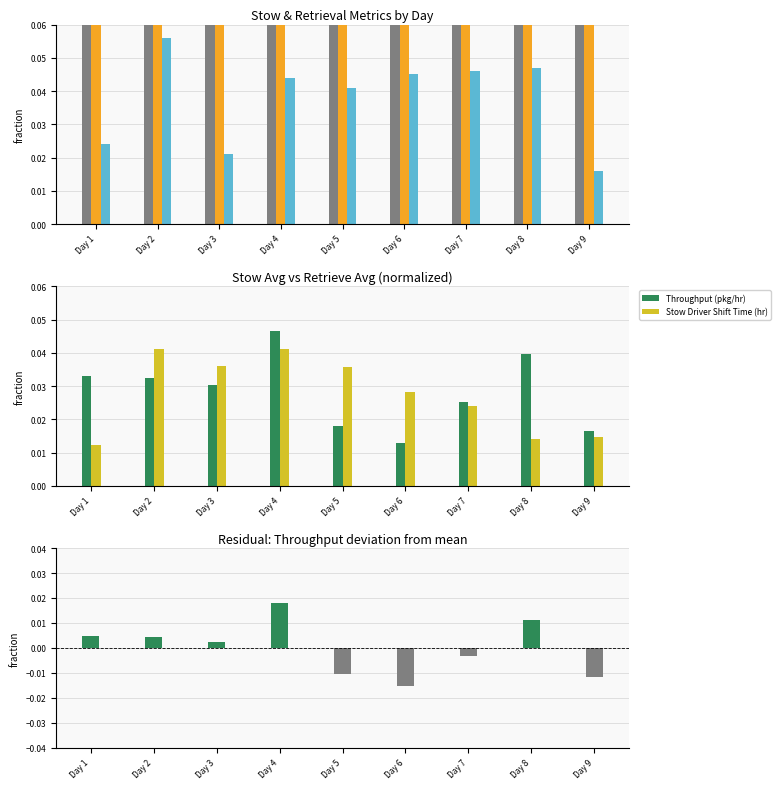

What is the sum of all Throughput (pkg/hr) values?

0.3